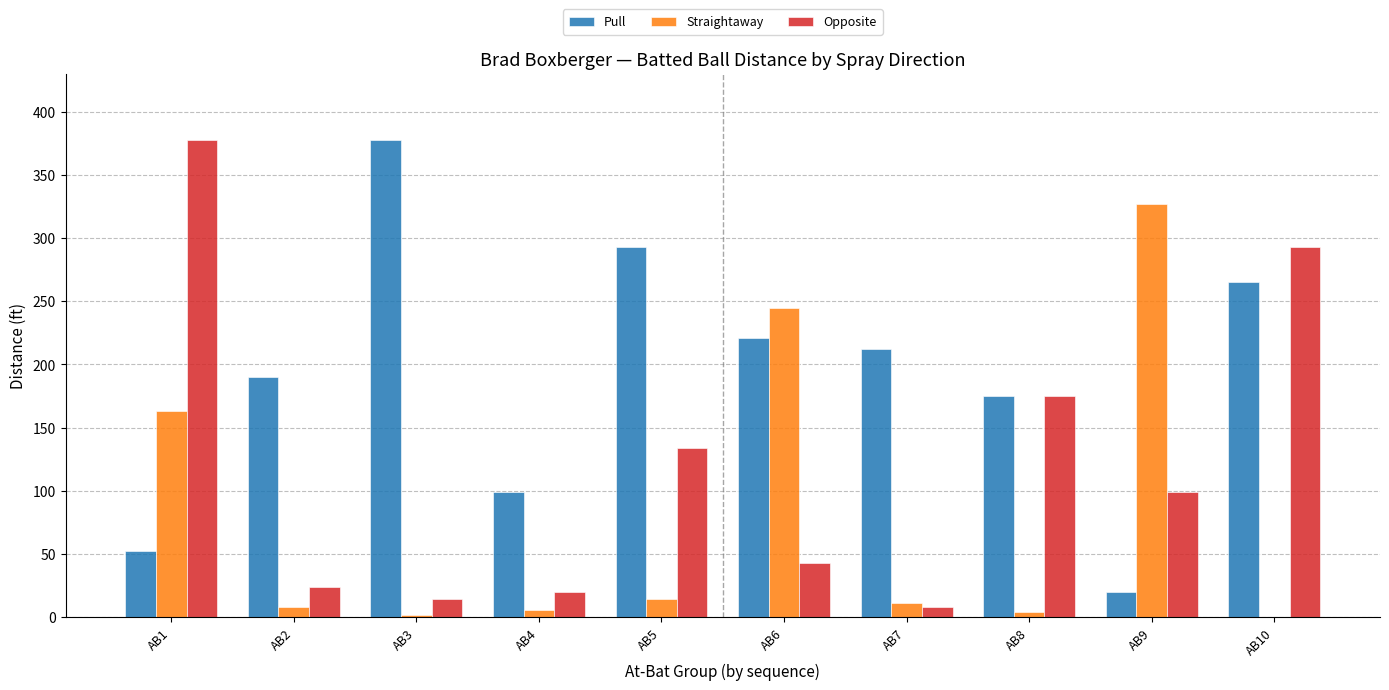

Are the bars grouped side by side (vs. stacked)?

Yes